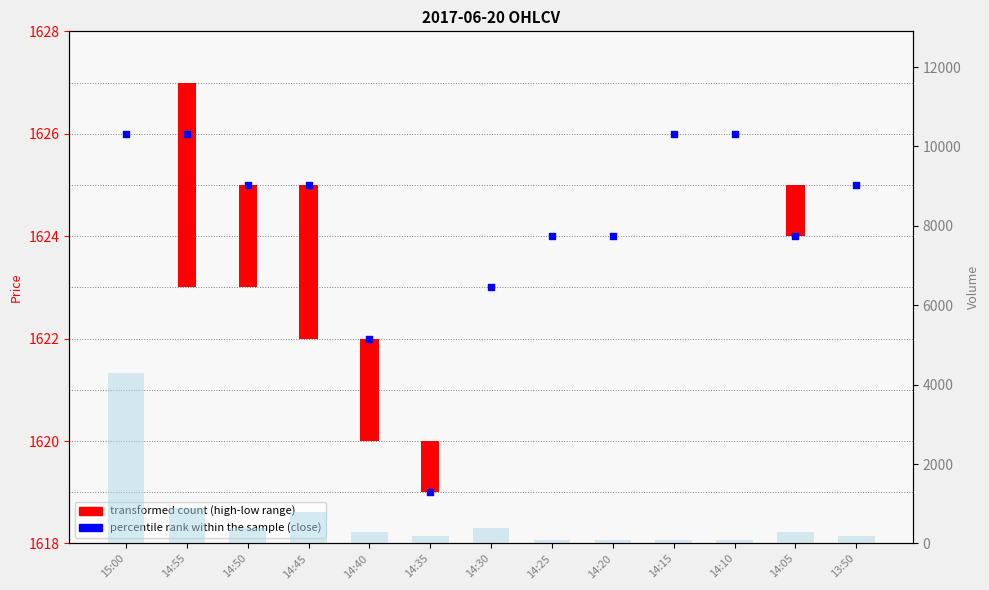

Which series reaches the minimum Y coordinate?

transformed count (high-low range)